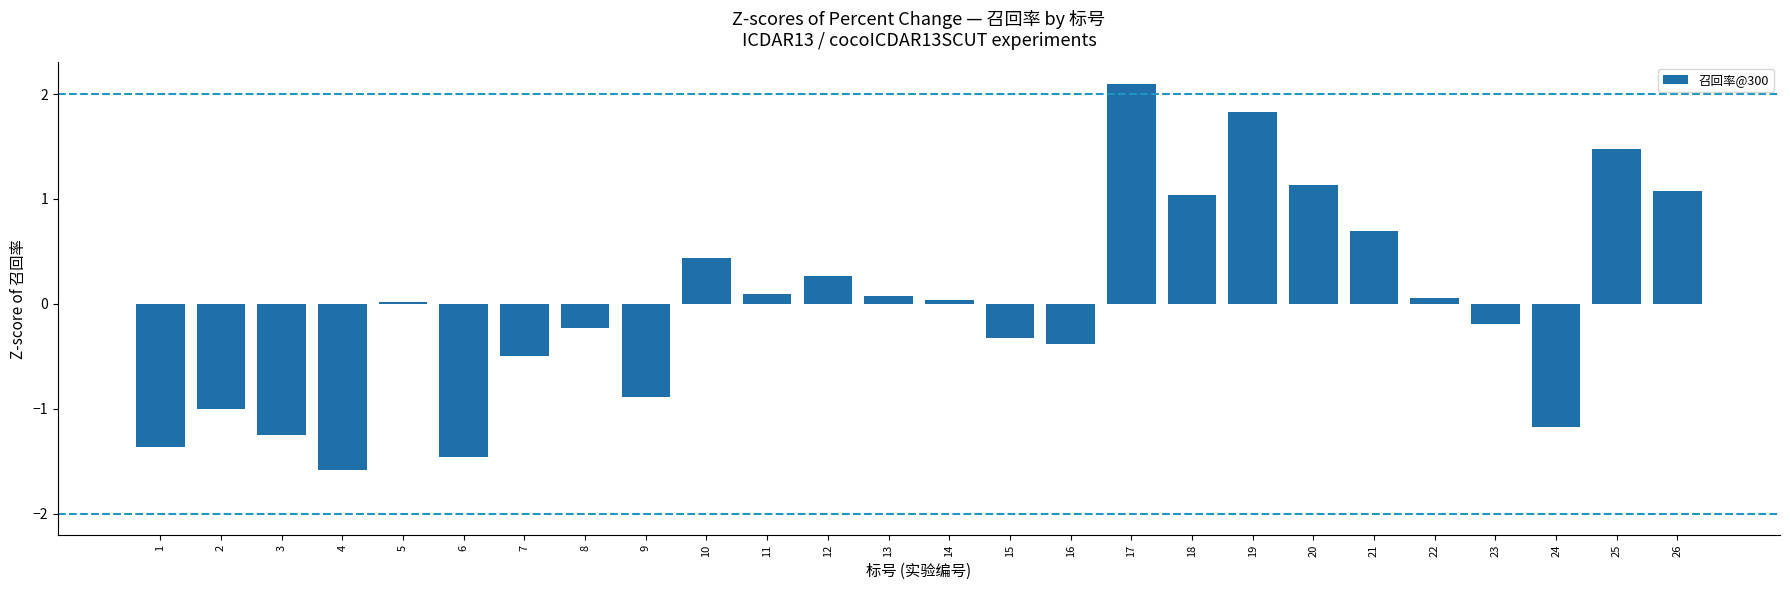

The chart shows a value of -1.5 at 6. True or false?

True